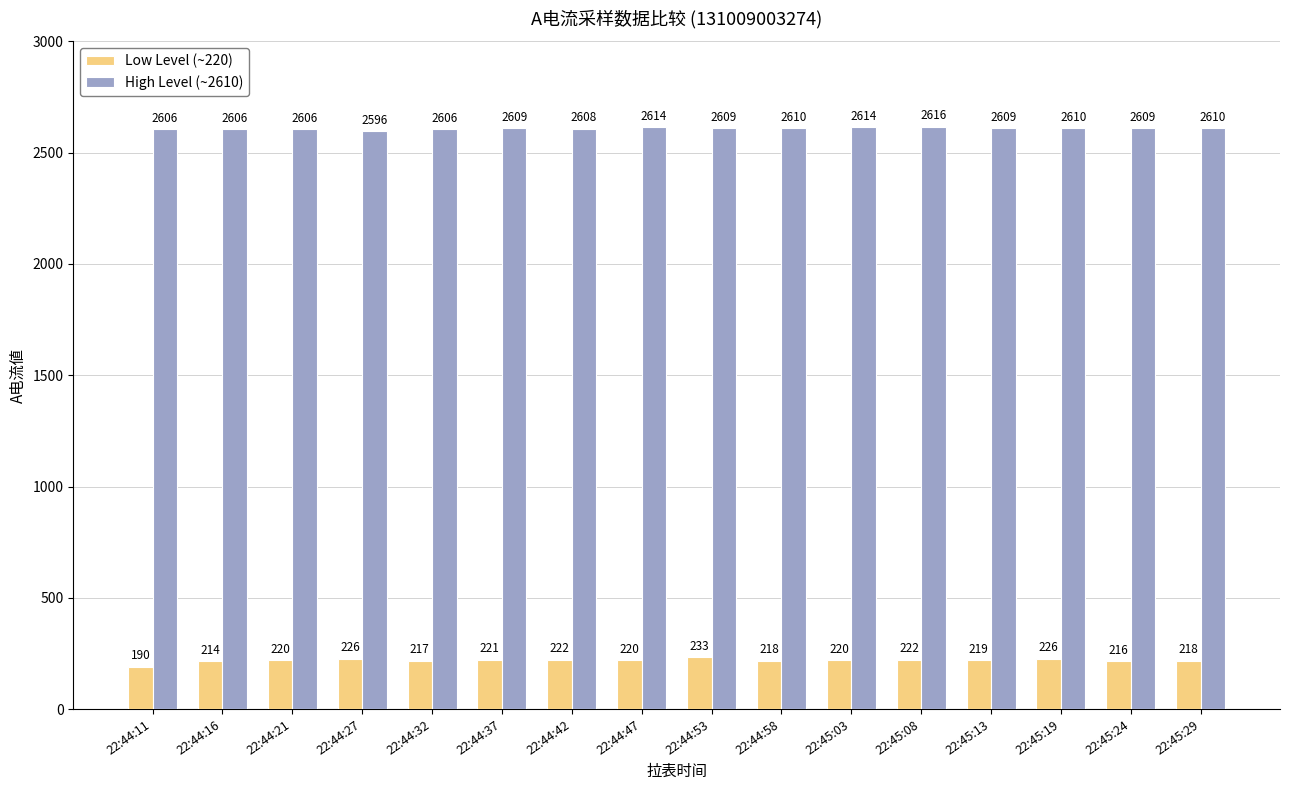

What is the difference between the maximum and minimum values in the Low Level (~220) series?

43